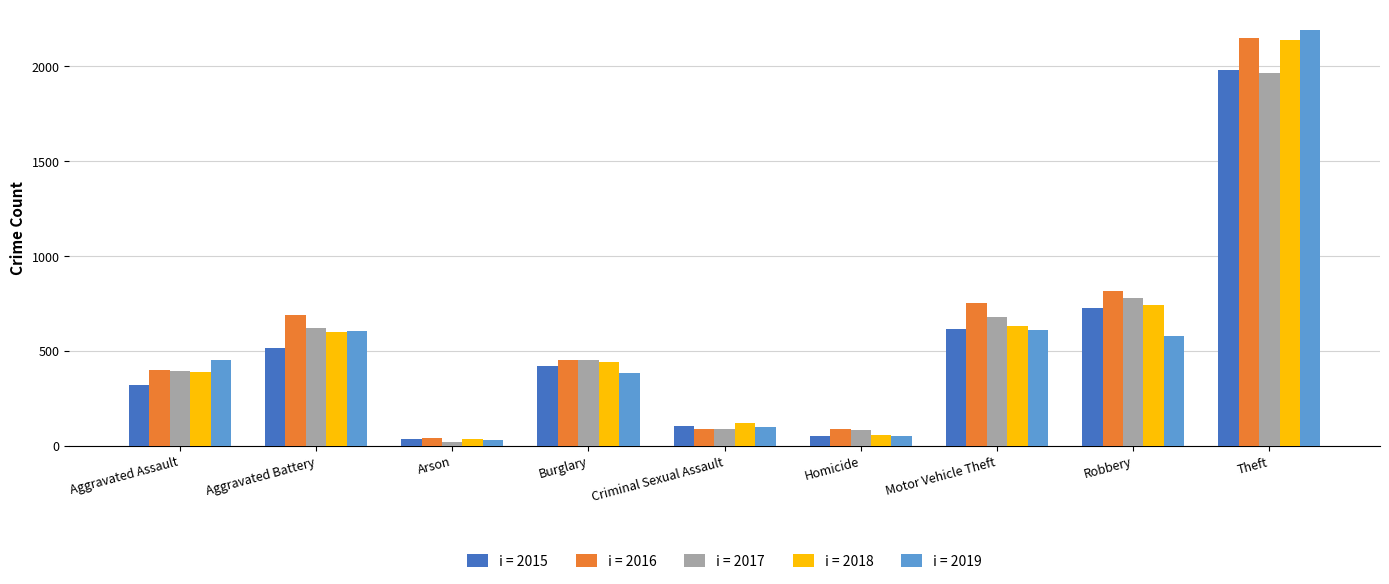

Is it true that i = 2018 equals 1070 at Robbery?

False